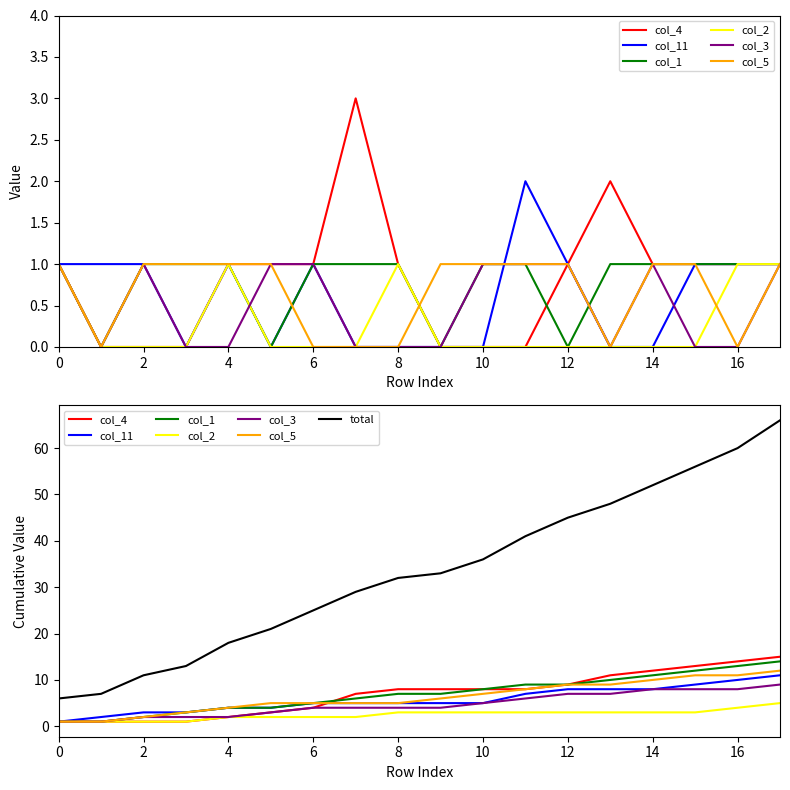

Which series has the largest range (max minus min)?

col_4